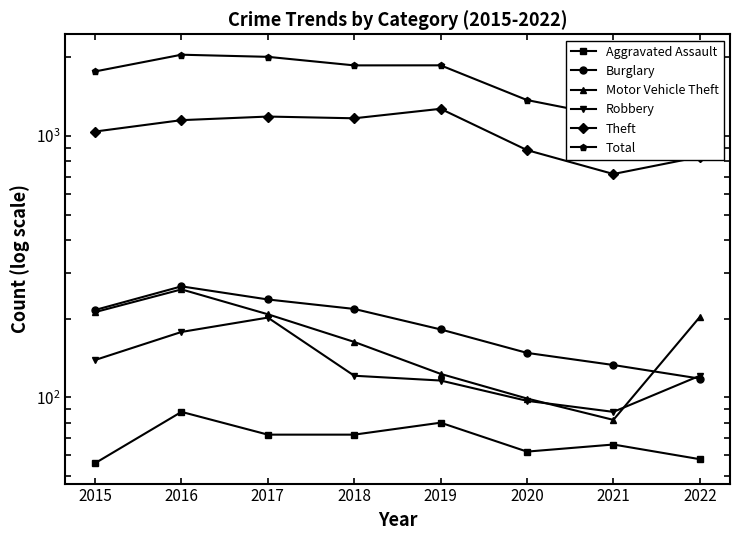

Rank the series at 2018 from highest to lowest value.

Total, Theft, Burglary, Motor Vehicle Theft, Robbery, Aggravated Assault